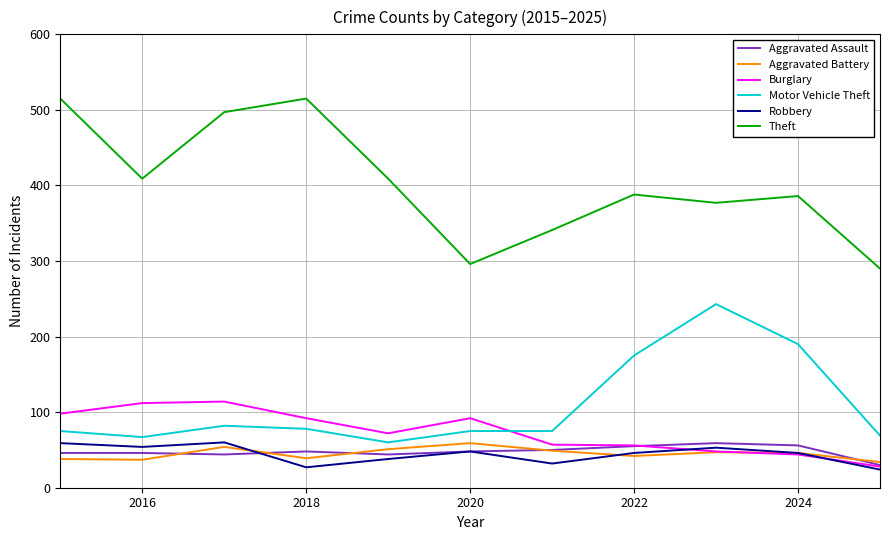

True or false: Robbery and Theft cross at least once.

False